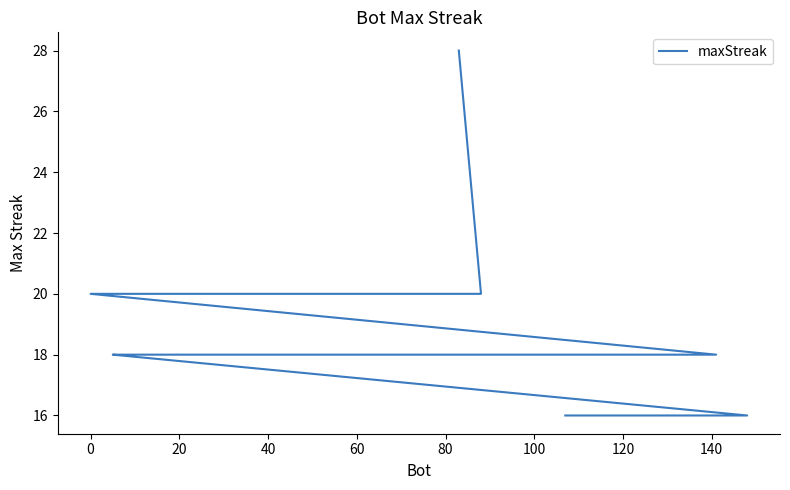

Count the values in the range 16 to 20.

19